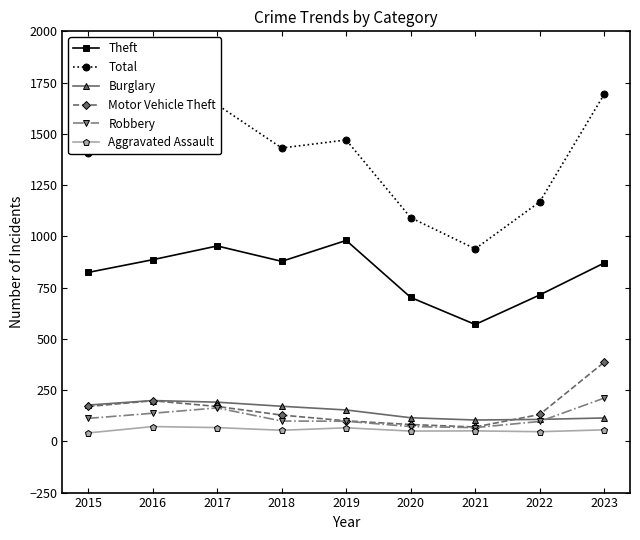

What is the difference between the maximum and minimum values in the Motor Vehicle Theft series?

316